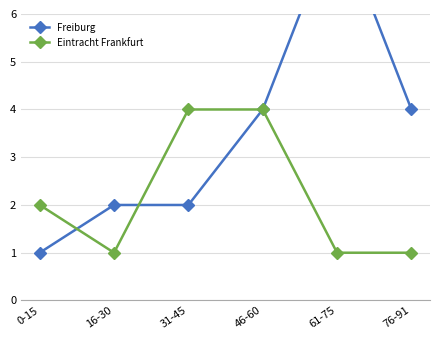

How many lines are shown in the chart?

2